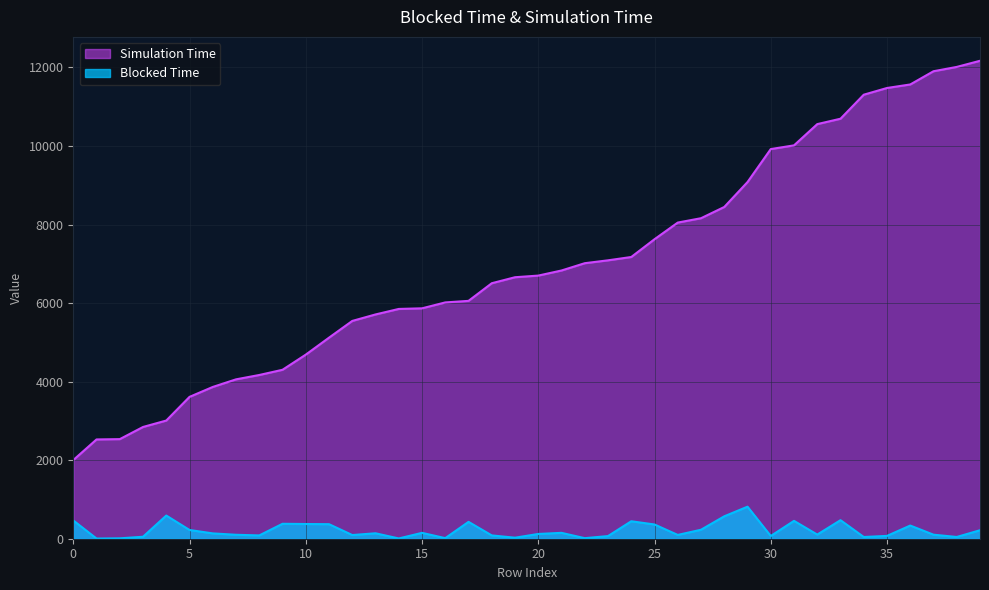

Reading left to right, list all the values displayed in this chart.

Blocked Time: 0=465.2	1=4.3	2=9.8	3=50.2	4=589.9	5=222.5	6=135.6	7=100.5	8=84.0	9=380.3	10=374.6	11=370.3	12=93.8	13=138.4	14=6.6	15=149.7	16=14.5	17=429.3	18=84.1	19=26.0	20=121.3	21=149.5	22=13.9	23=67.5	24=444.6	25=362.3	26=96.7	27=228.7	28=570.7	29=815.7	30=69.0	31=454.6	32=105.5	33=472.4	34=43.9	35=72.0	36=335.4	37=102.6	38=44.7	39=215.9
Simulation Time: 0=2002.4	1=2527.7	2=2535.7	3=2845.1	4=3009.0	5=3611.6	6=3864.2	7=4057.7	8=4168.6	9=4301.3	10=4686.9	11=5119.3	12=5545.1	13=5710.1	14=5850.3	15=5866.1	16=6016.2	17=6055.8	18=6504.9	19=6657.6	20=6699.4	21=6829.2	22=7014.8	23=7088.1	24=7172.8	25=7625.4	26=8049.1	27=8160.3	28=8446.1	29=9080.7	30=9920.6	31=10014.9	32=10555.9	33=10693.4	34=11304.9	35=11475.9	36=11565.5	37=11902.2	38=12012.2	39=12168.3